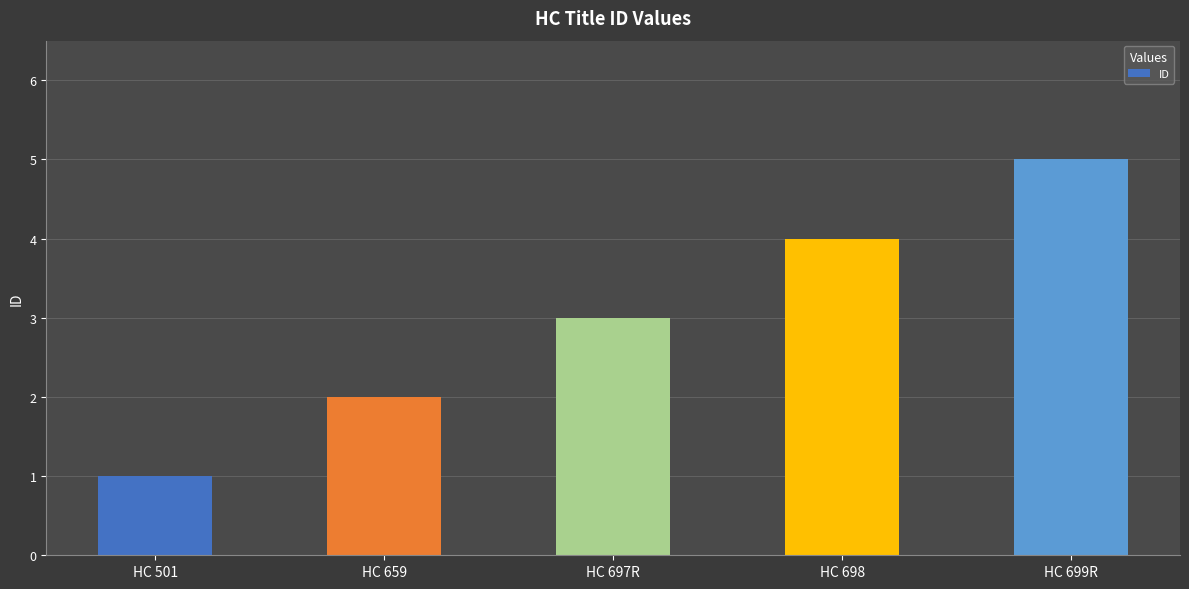

What is the change in value from HC 697R to HC 699R?

+2